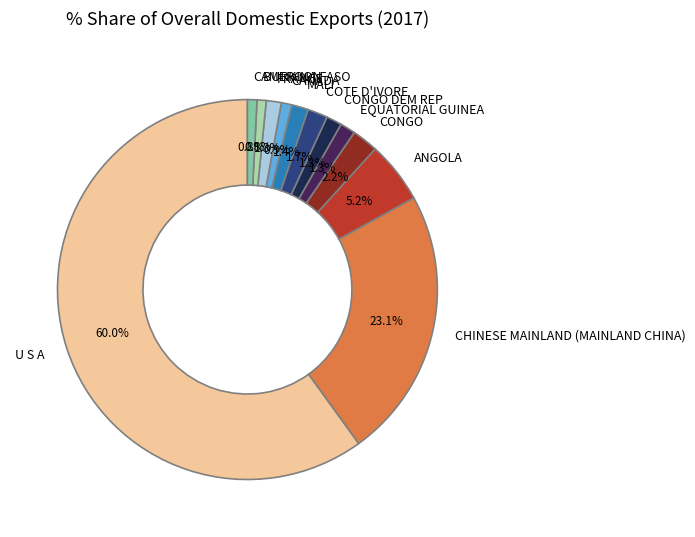

To the nearest percent, what percentage of the pie is CHINESE MAINLAND (MAINLAND CHINA)?

23%